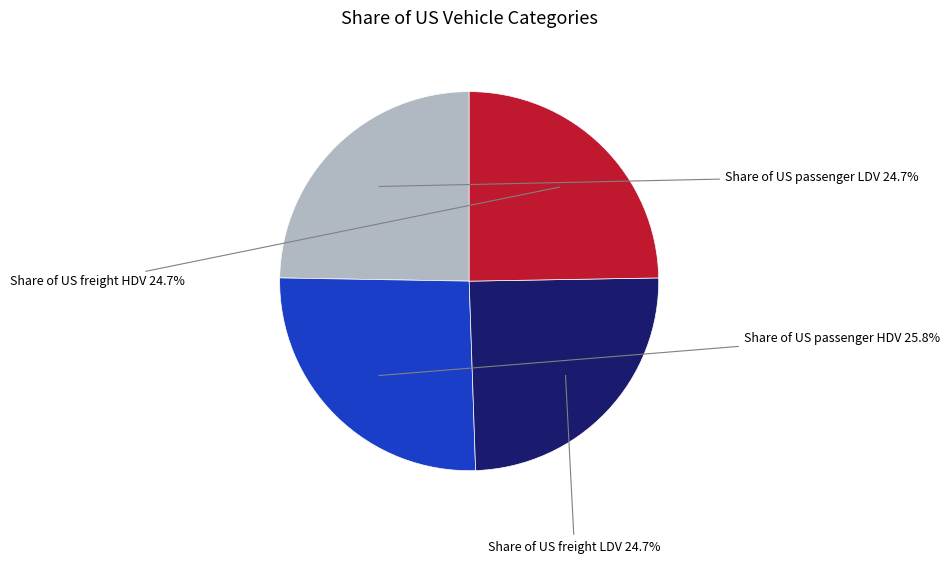

How many slices are in this pie chart?

4